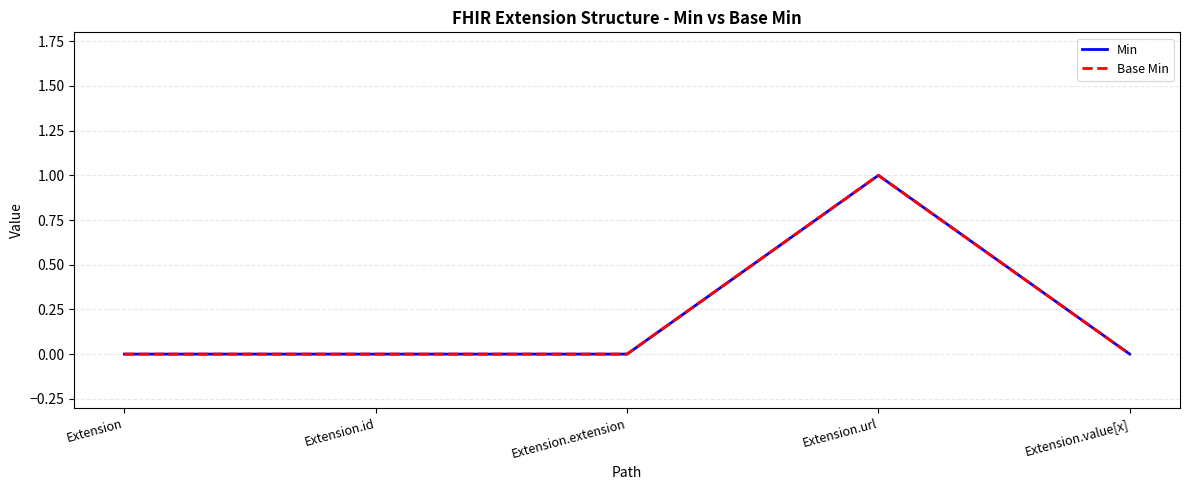

Is the value of Min at Extension.url greater than the value of Base Min at Extension.extension?

Yes